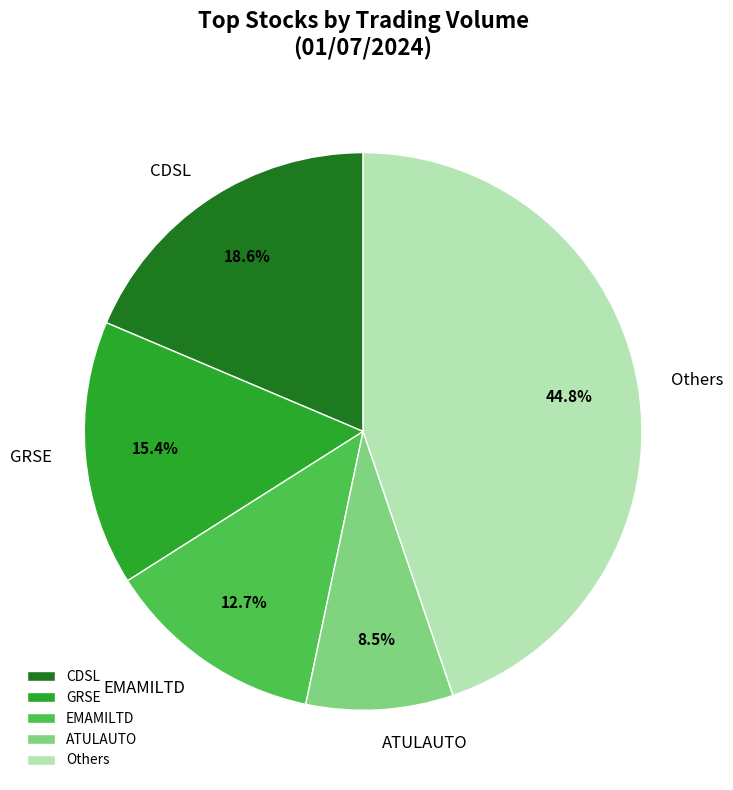

Does any single category account for the majority?

No